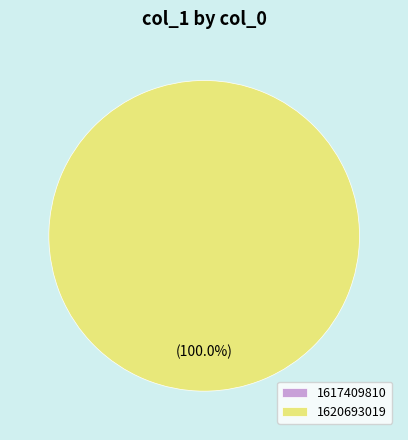

To the nearest percent, what is the combined percentage of 1617409810 and 1620693019?

100%